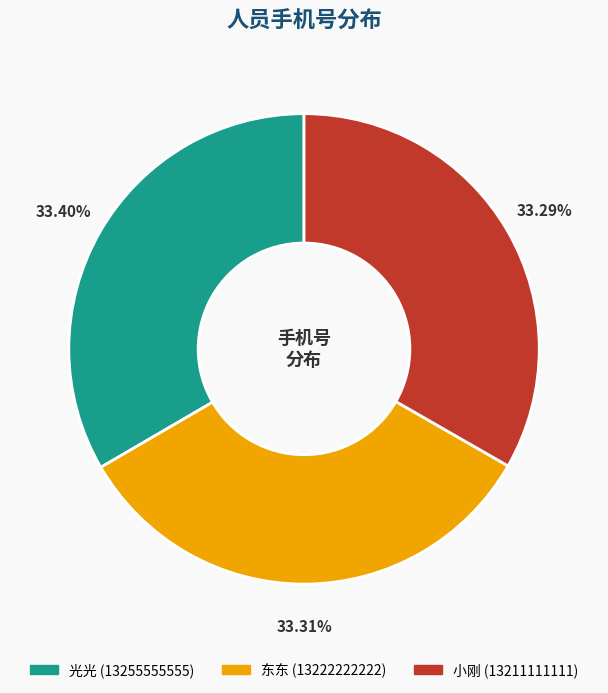

How many segments does this pie chart have?

3